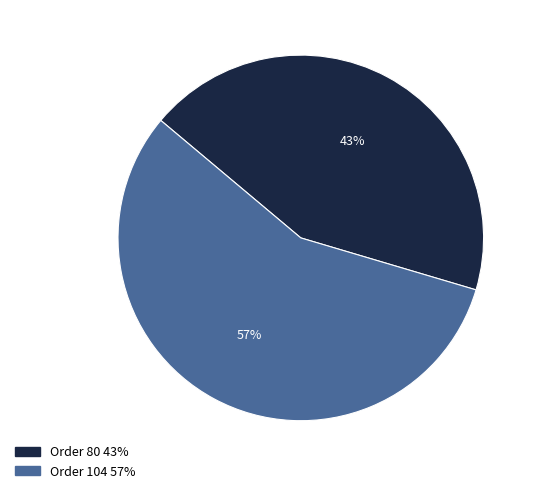

Which has a higher value, Order 104 or Order 80?

Order 104